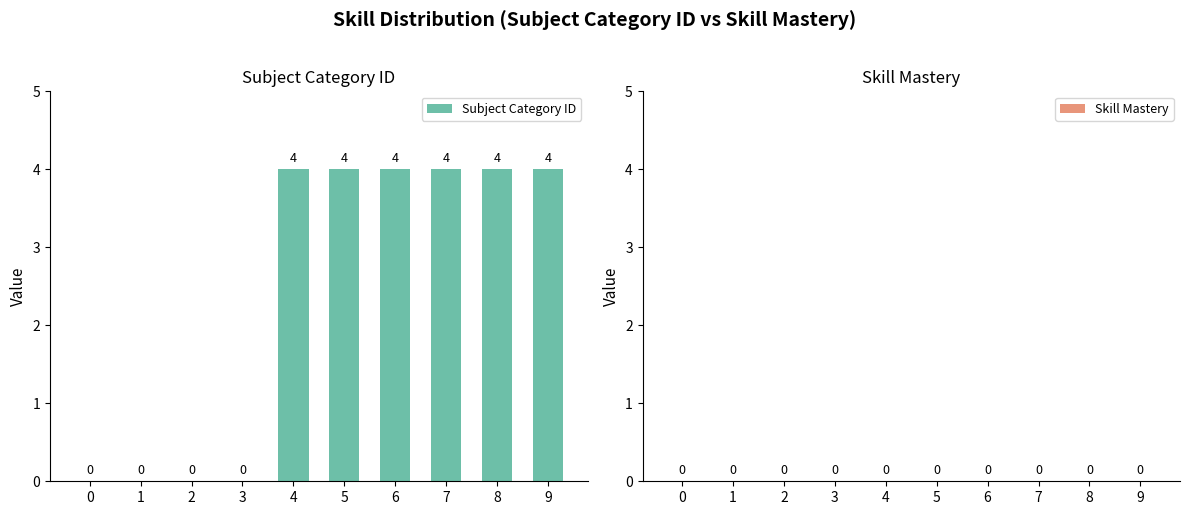

True or false: the data shows 0 at 0.

True